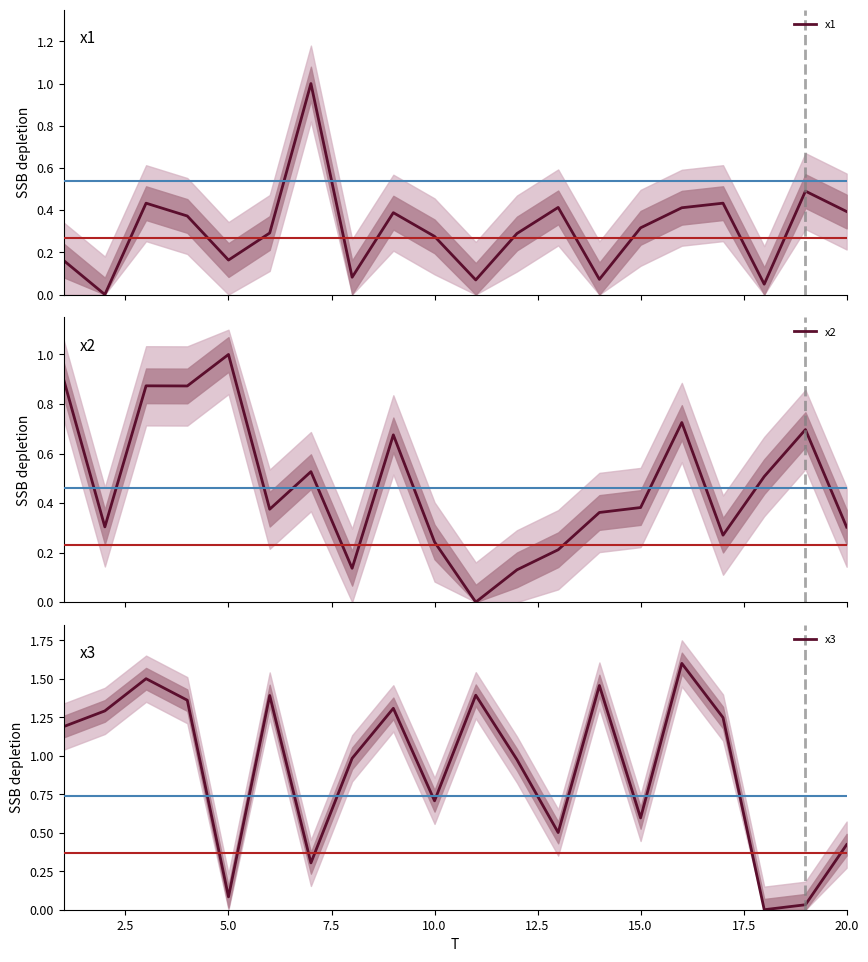

True or false: x3 has a value of 0.6 at 15.0.

True